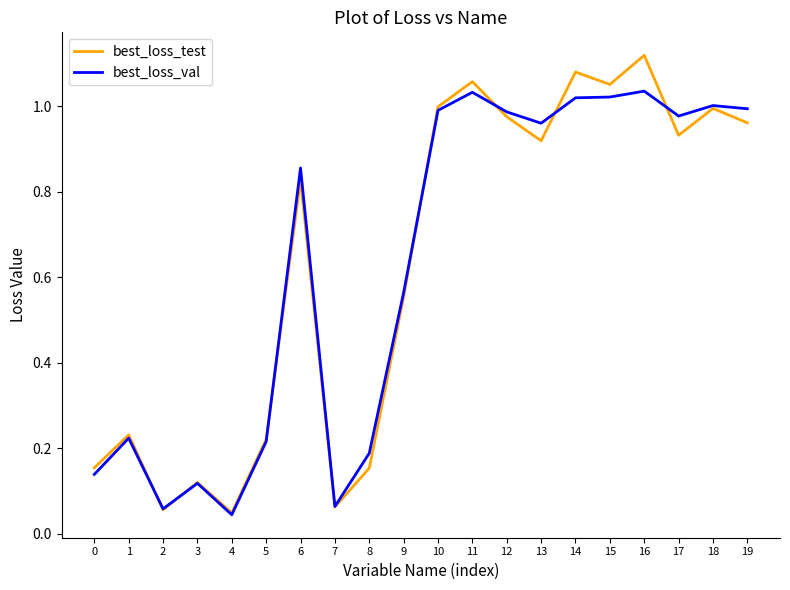

Is it true that best_loss_test equals 1.7 at 19?

False